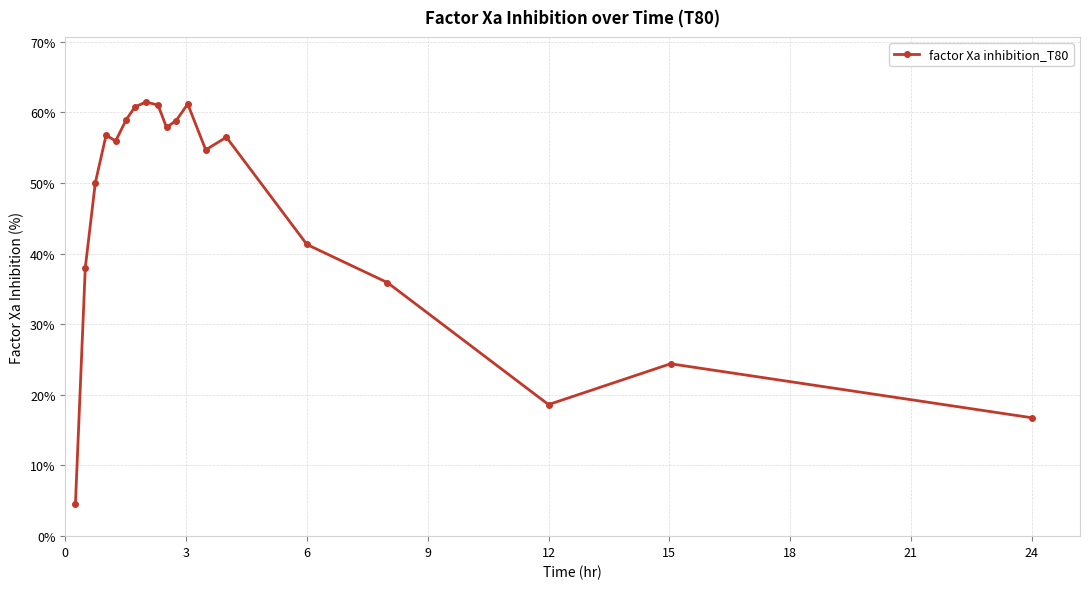

What is the maximum value shown in the chart?

61.4